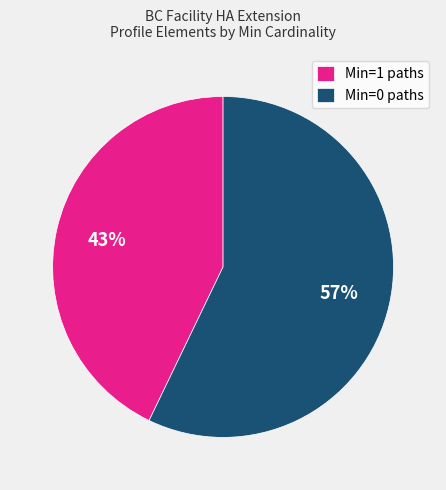

The Min=0 paths slice represents 43% of the pie. True or false?

False